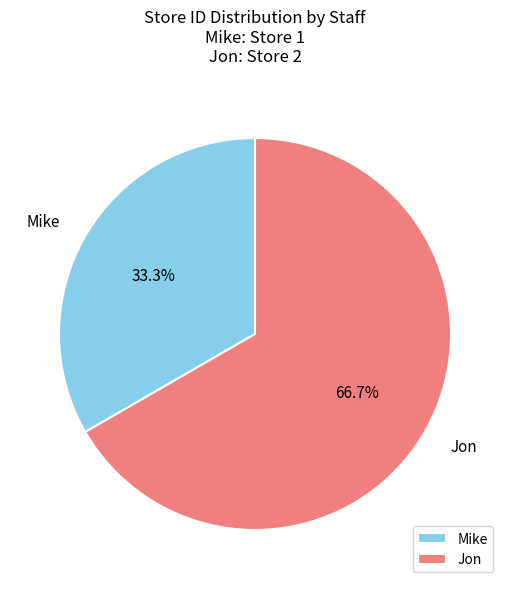

How many slices are in this pie chart?

2